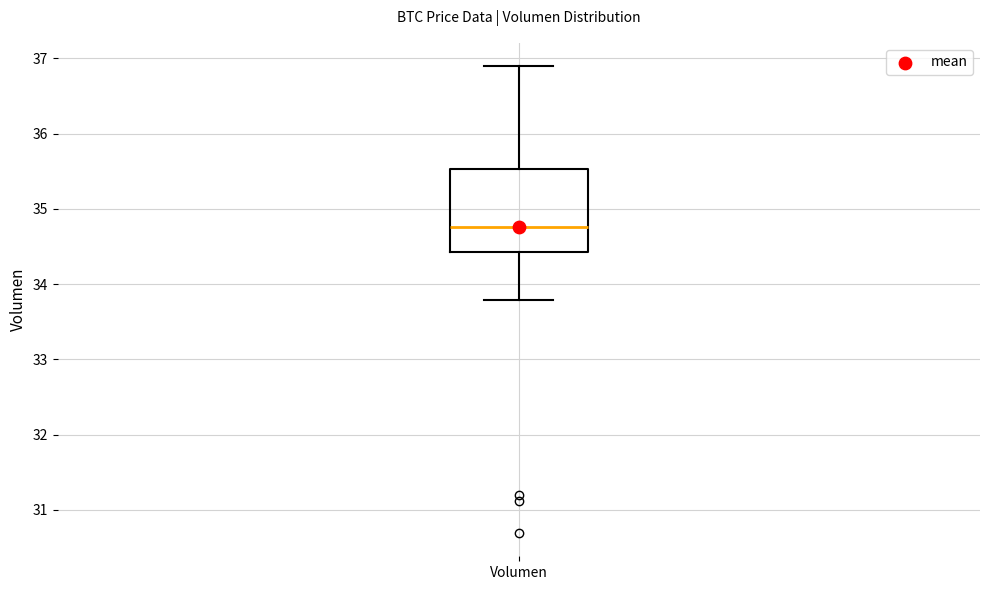

Read this box plot against the y-axis: the position of the median line, the range covered by the box, and the ends of both whiskers. The values are not printed on the chart, so give them approximately, as read against the axis.

median 34.8, box 34.4 to 35.5, whiskers 33.8 to 36.9